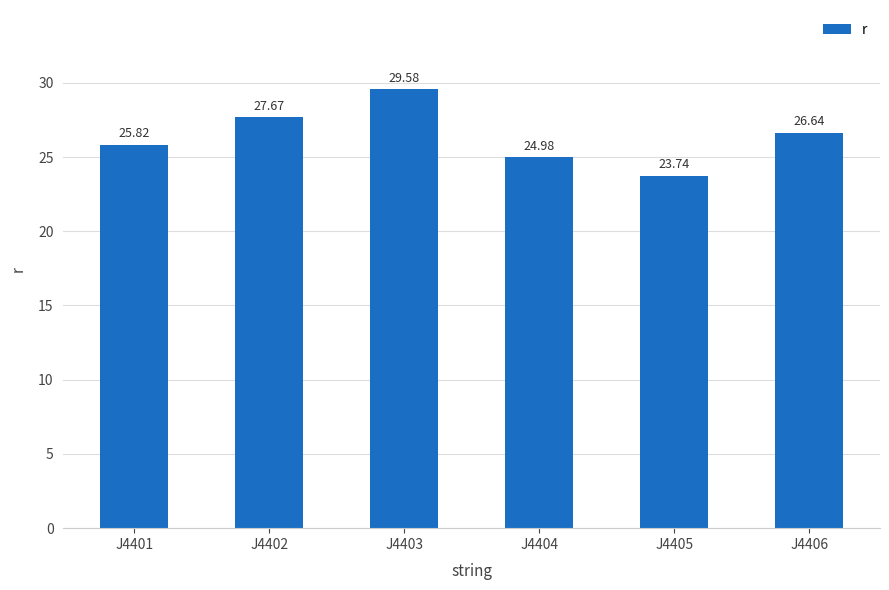

What is the sum of all values?

158.4